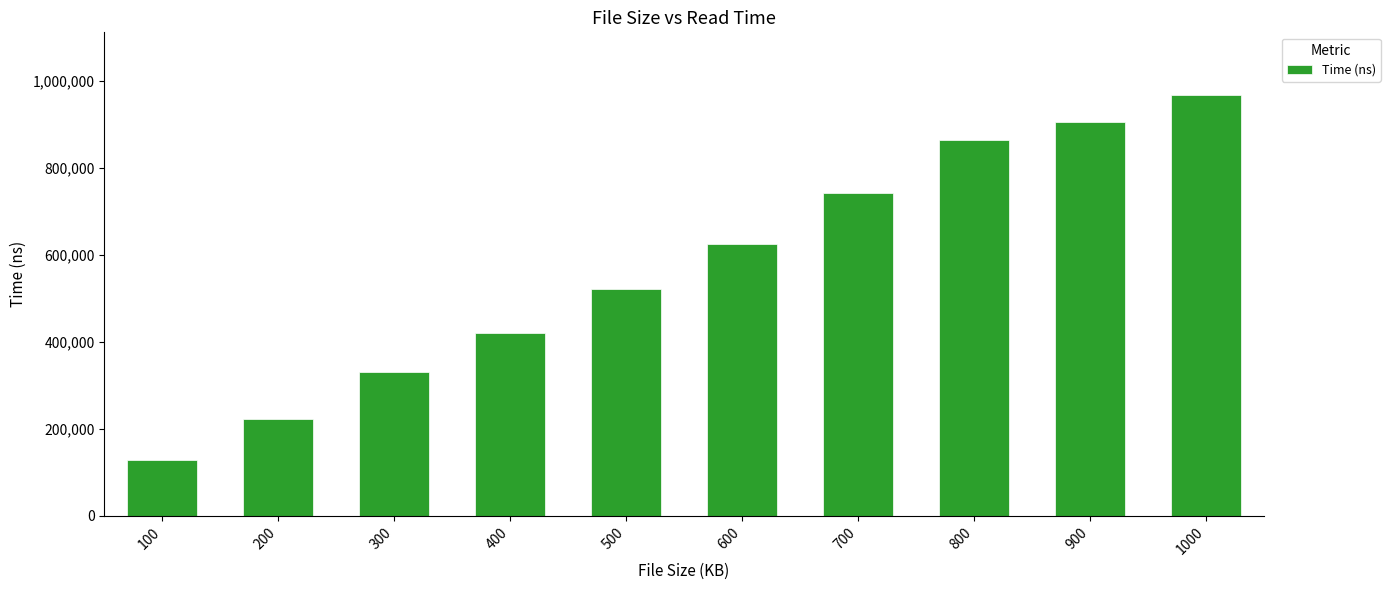

What is the value of the 6th bar from the left?

626250